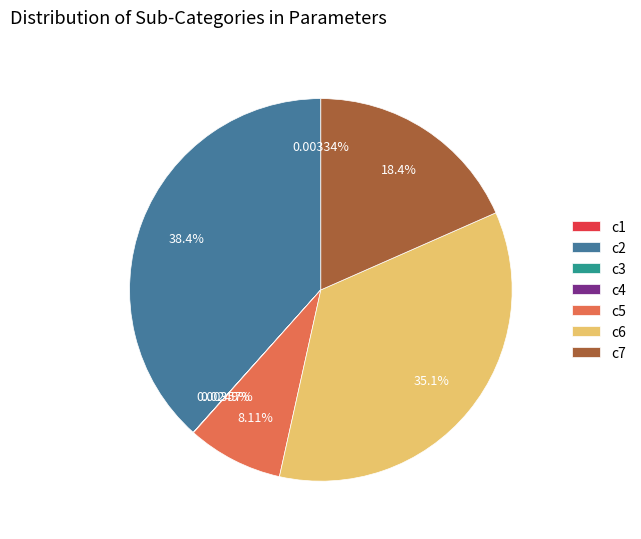

Is there any slice that represents more than half of the pie?

No